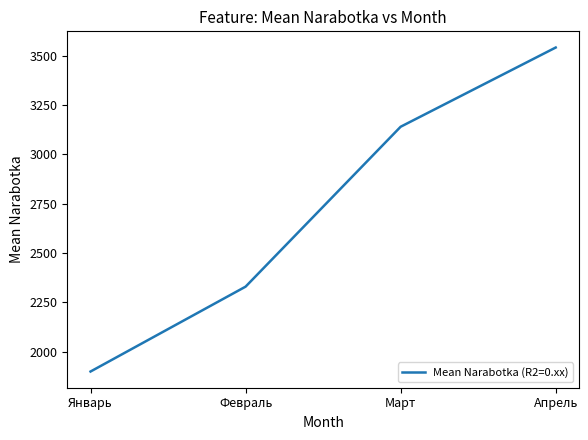

Which label corresponds to the largest value in the chart?

Апрель